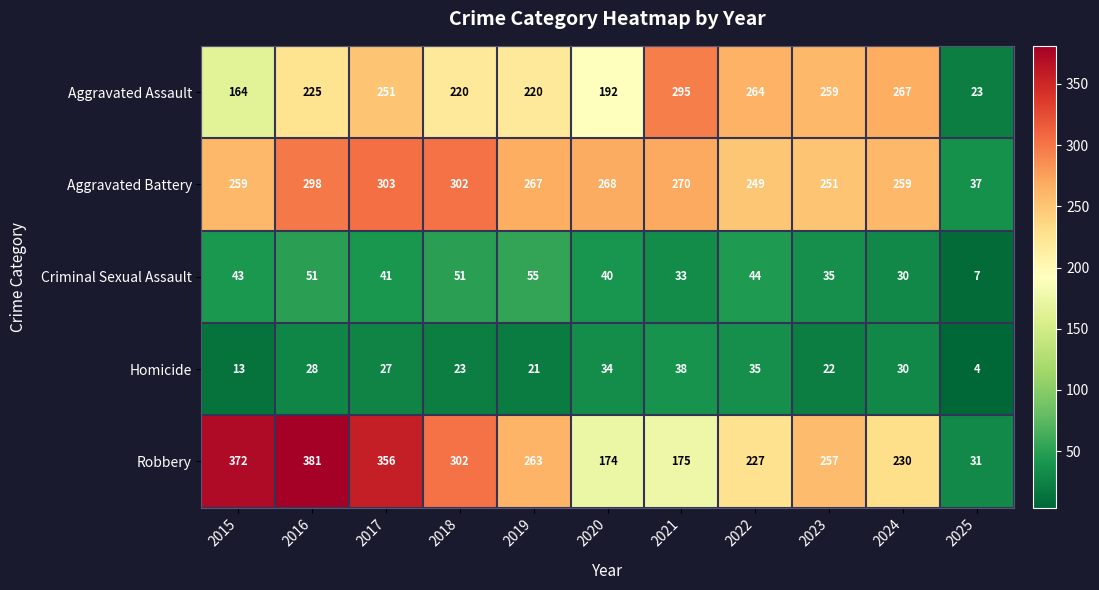

What is the maximum value shown in the chart?

381